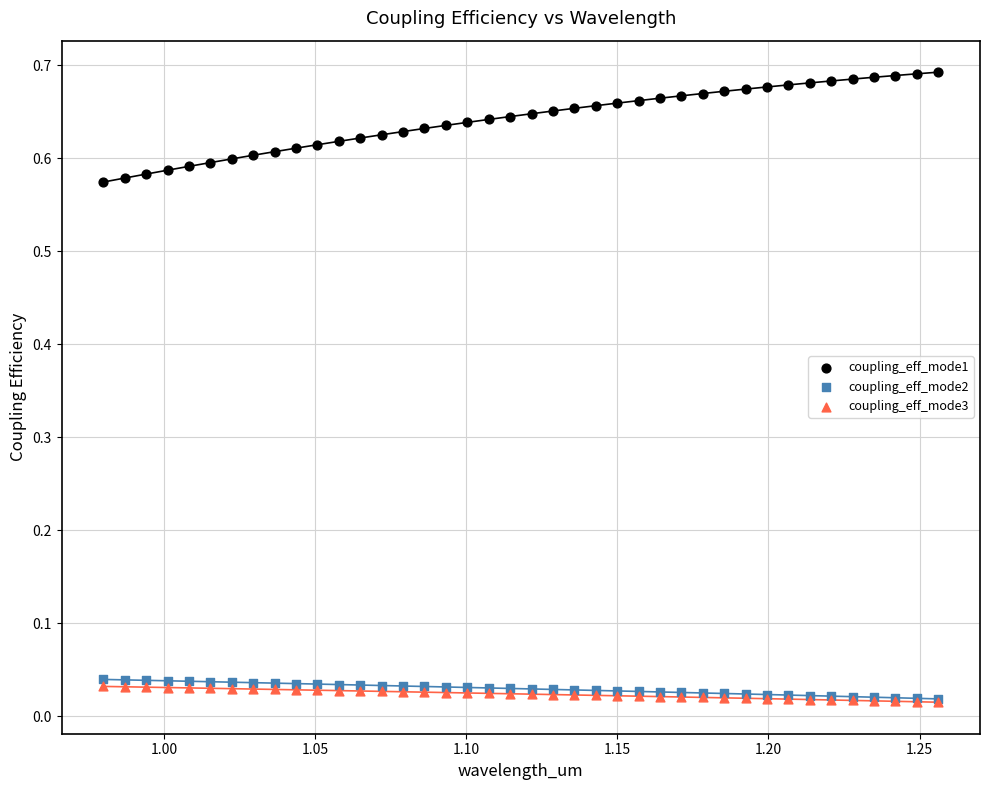

What are all the series names shown in the legend?

coupling_eff_mode1, coupling_eff_mode2, coupling_eff_mode3